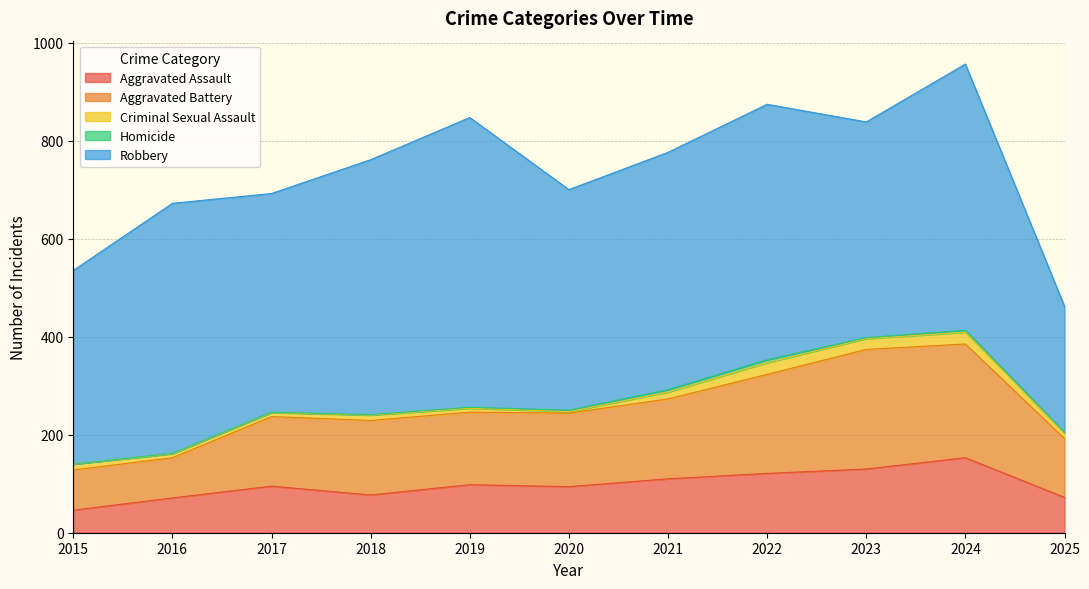

True or false: Criminal Sexual Assault and Robbery intersect in this chart.

False